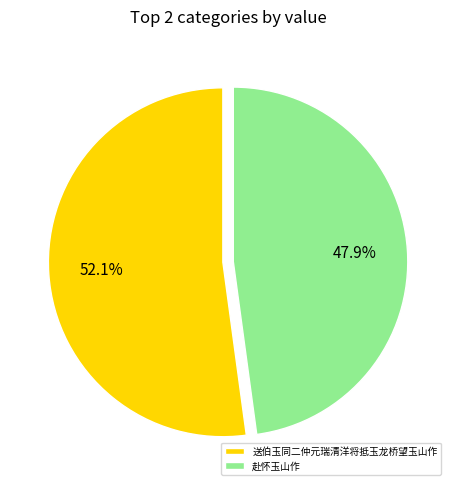

What is the largest slice in the pie chart?

送伯玉同二仲元瑞清洋将抵玉龙桥望玉山作